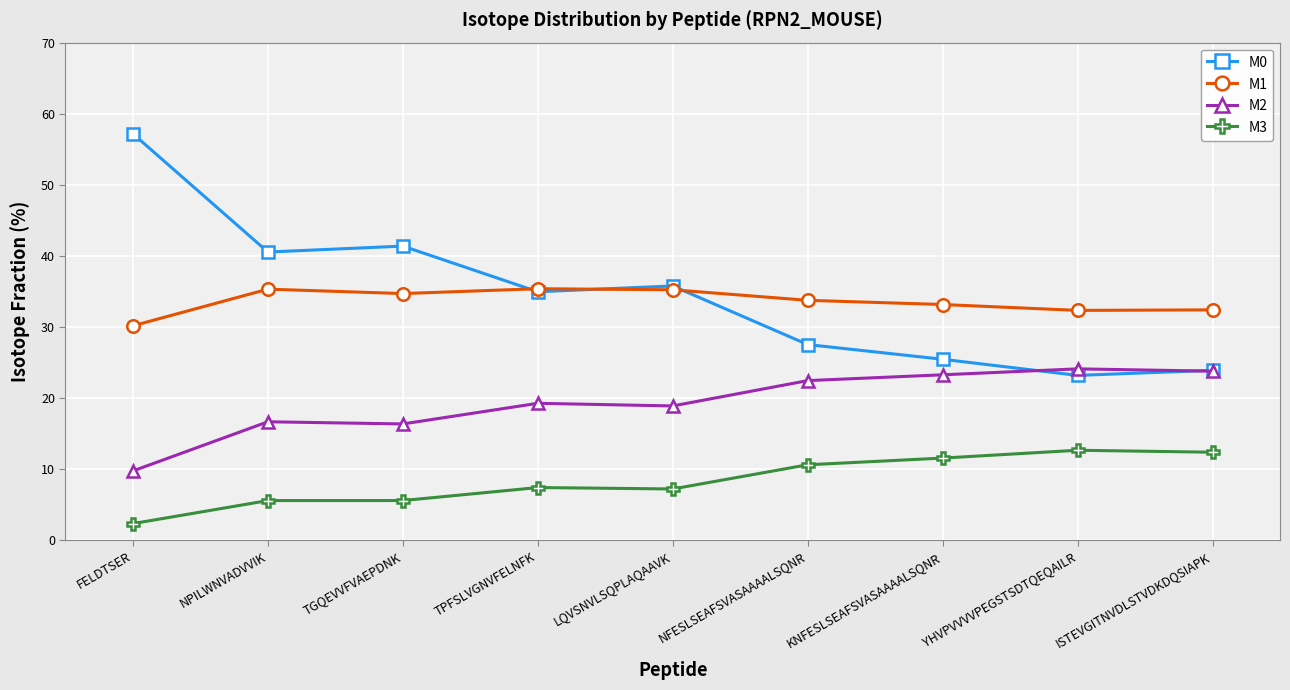

True or false: M0 has more than 2 interior local peaks.

False